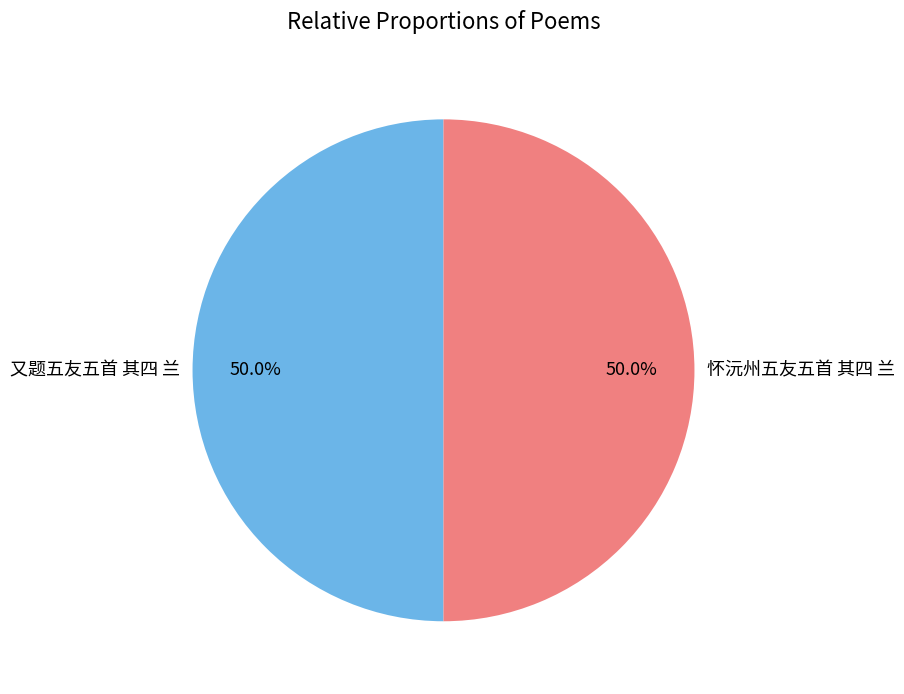

How many slices are in this pie chart?

2